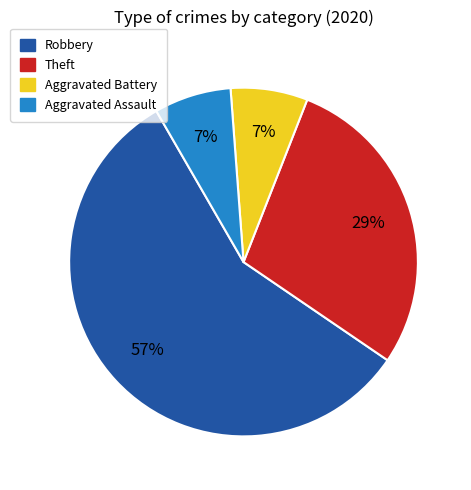

Does any single category account for the majority?

Yes